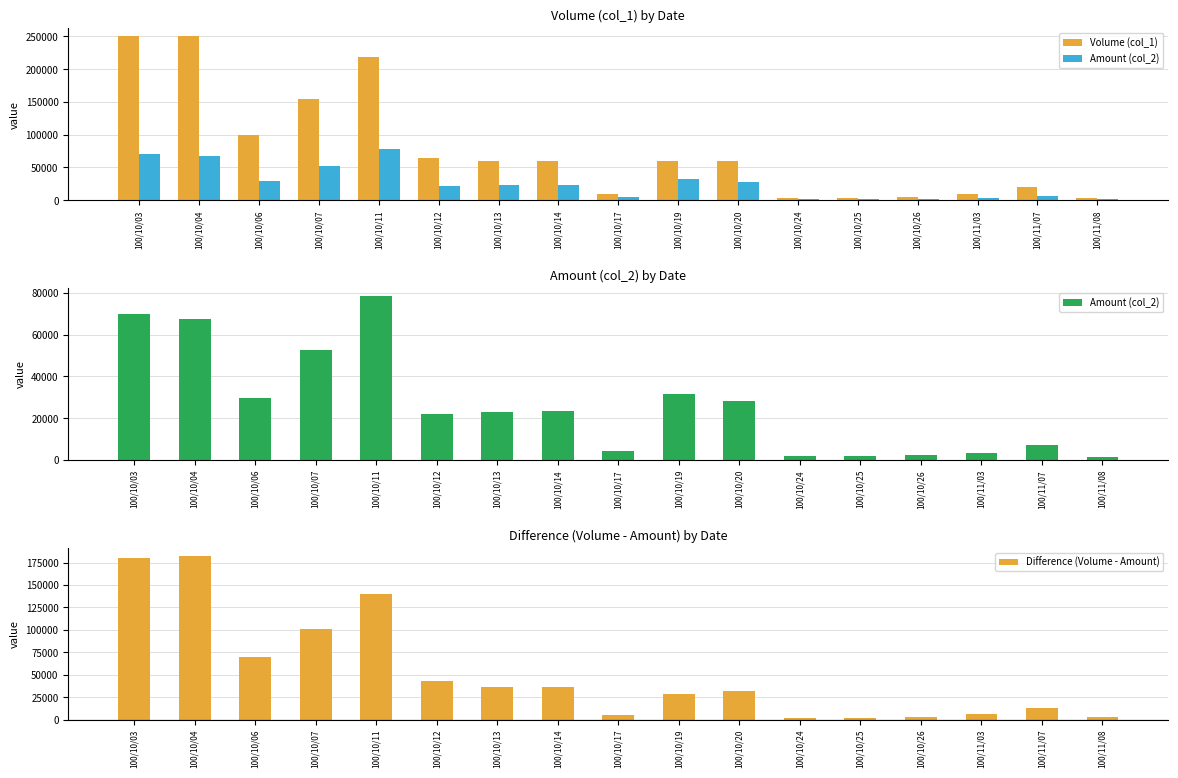

Which series changed the most between 100/10/26 and 100/11/07?

Volume (col_1)